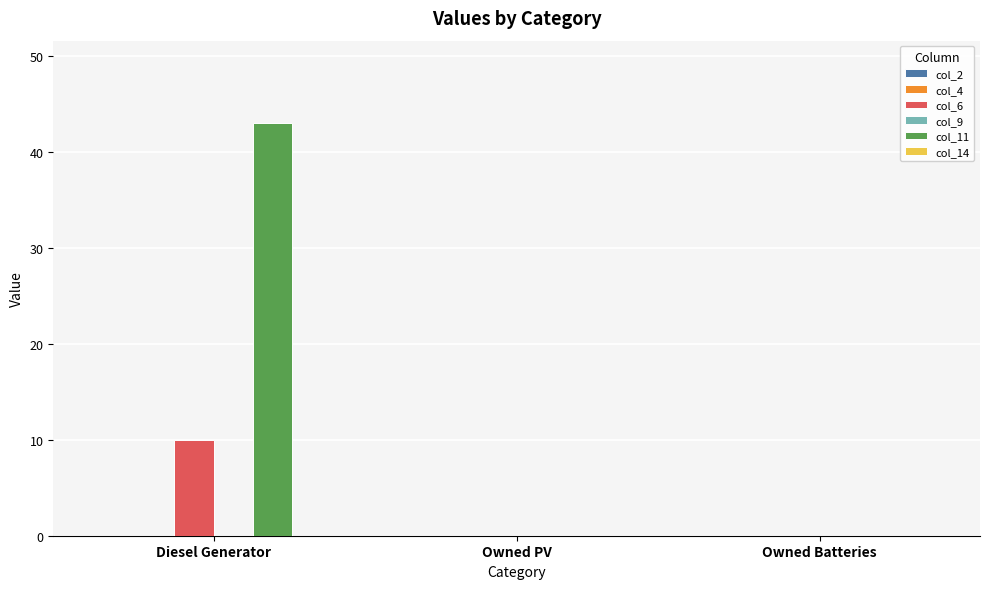

Which category has the highest value across all series?

Diesel Generator